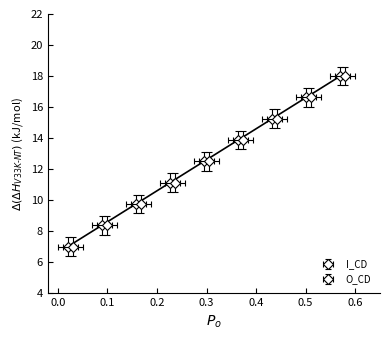

Which series changed the most between 4 and 6?

I_CD